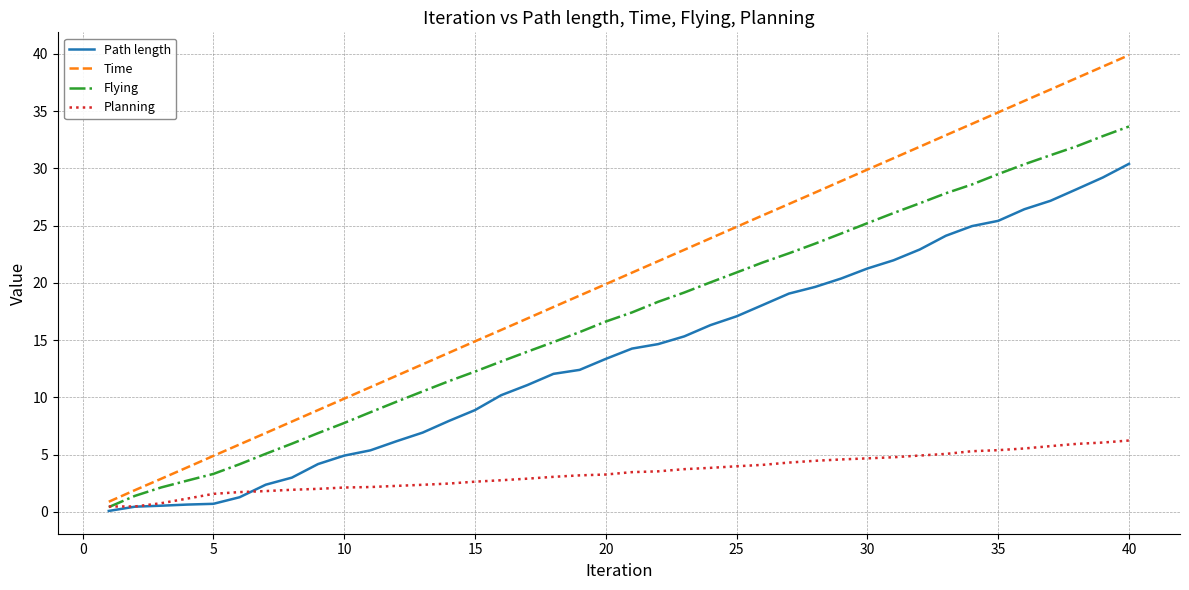

List the series in order of their overall mean, lowest first.

Planning, Path length, Flying, Time